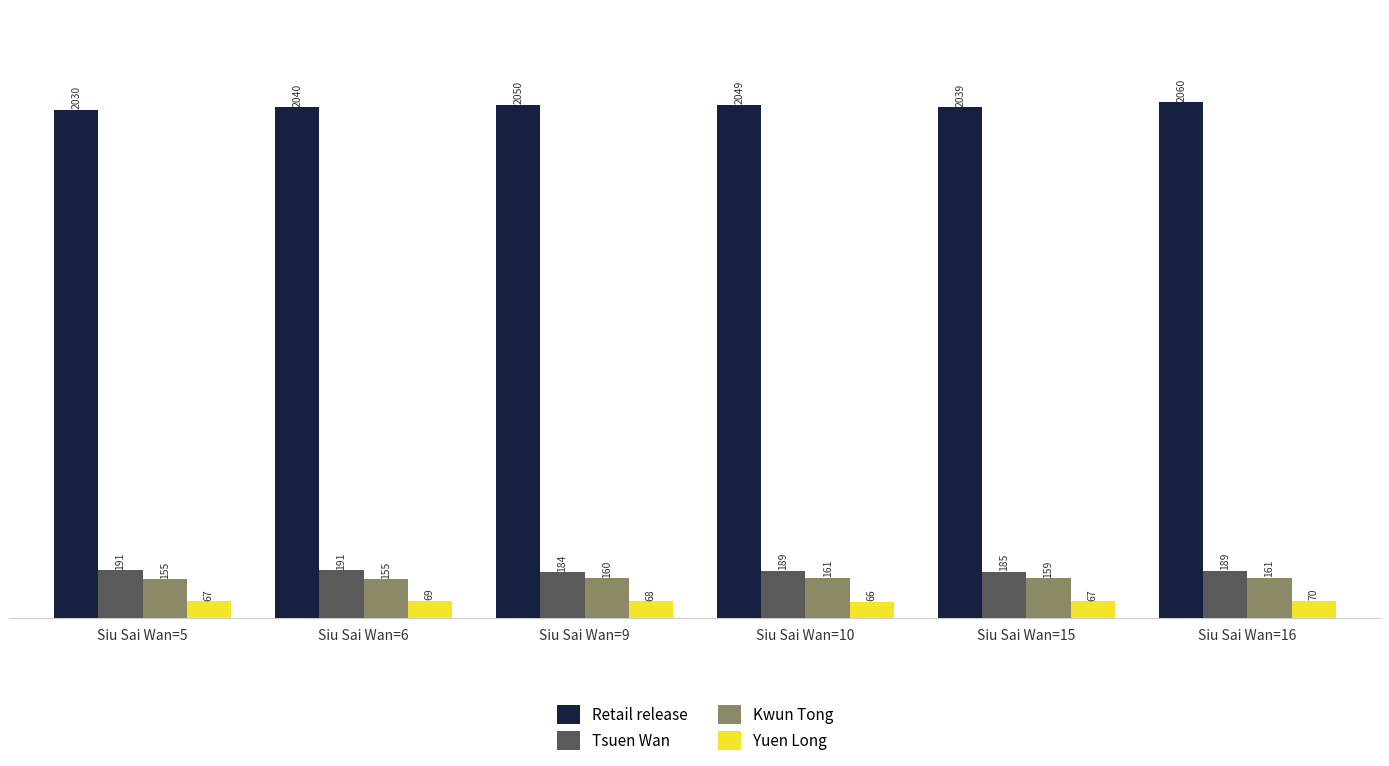

What is the greatest value displayed?

2060